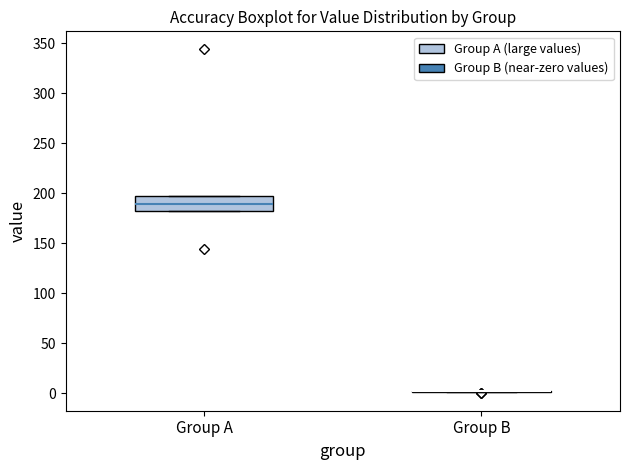

Reading left to right, read every box against the y-axis: the position of its median line, the range the box covers, and the ends of its whiskers. The values are not printed on the chart, so give them approximately, as read against the axis.

Group A: median 190, box 180 to 195, whiskers 180 to 195
Group B: box collapsed to a line at 0, whiskers 0 to 0